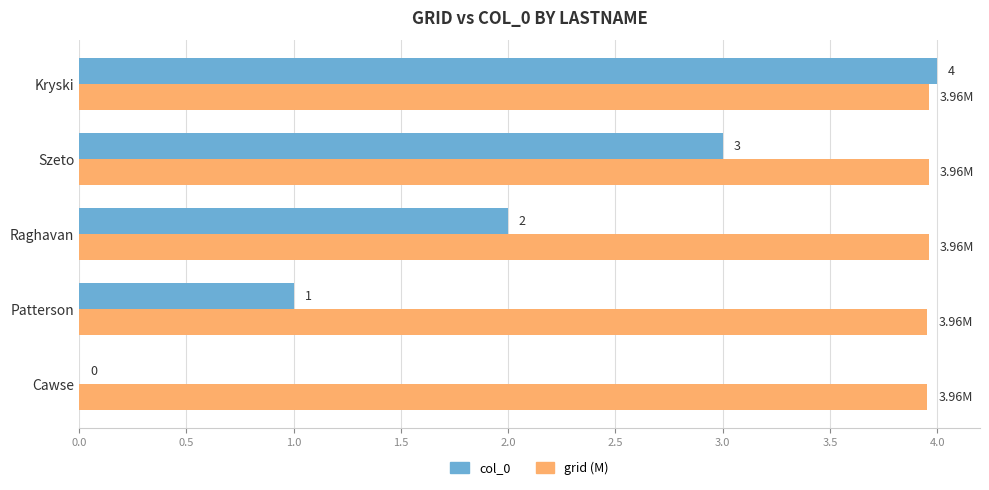

Which category has the highest value in the col_0 series?

Kryski